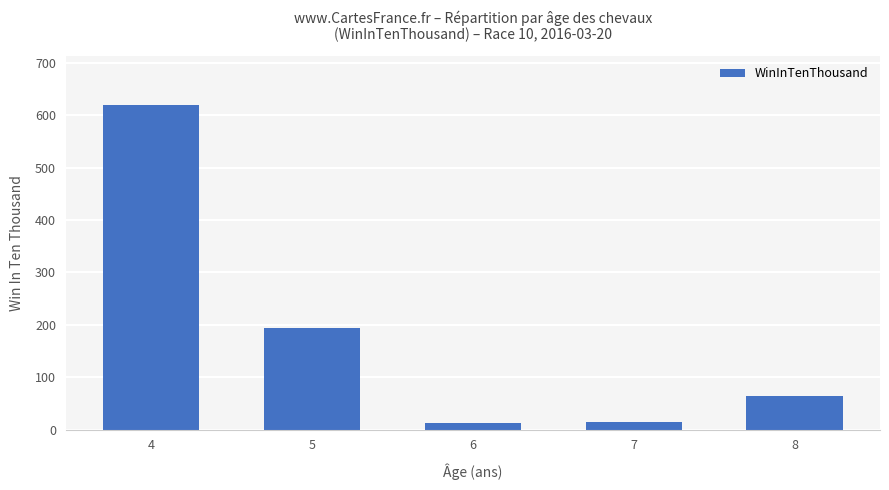

How many data points are less than 64?

2